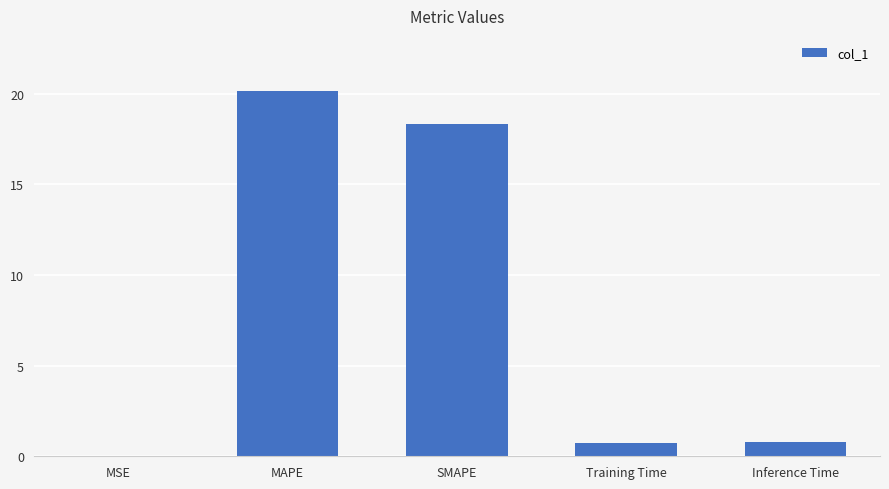

What is the difference between the values at Inference Time and MAPE?

19.4